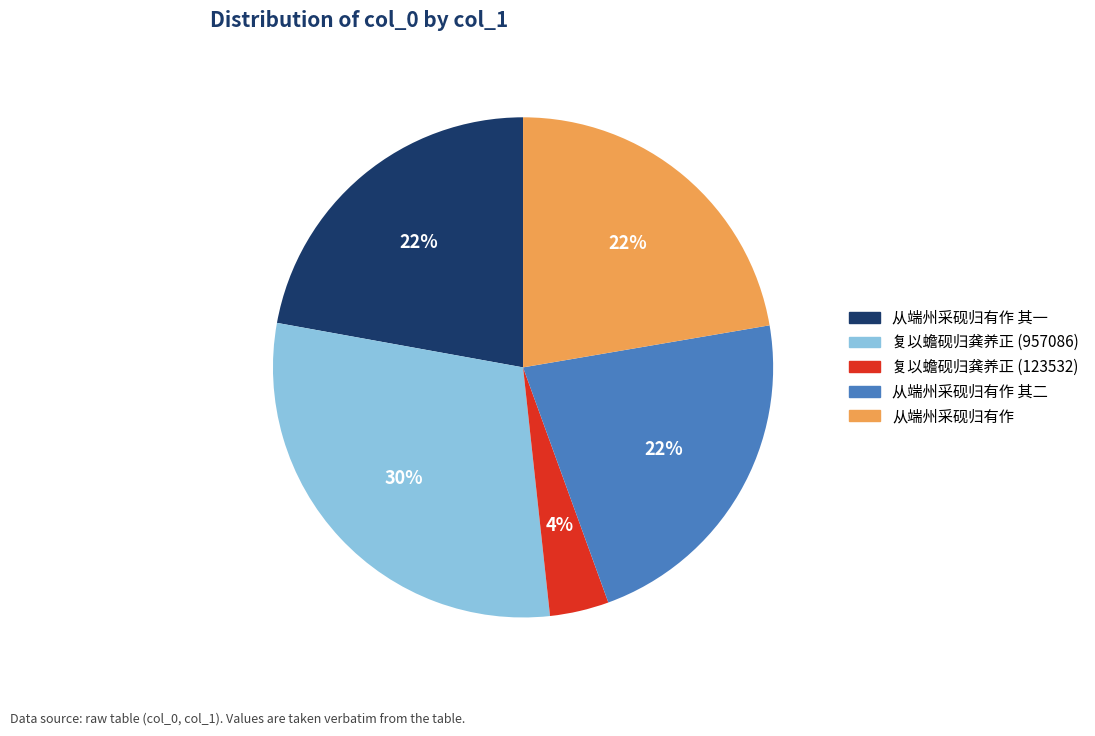

Count the number of slices in the pie.

5